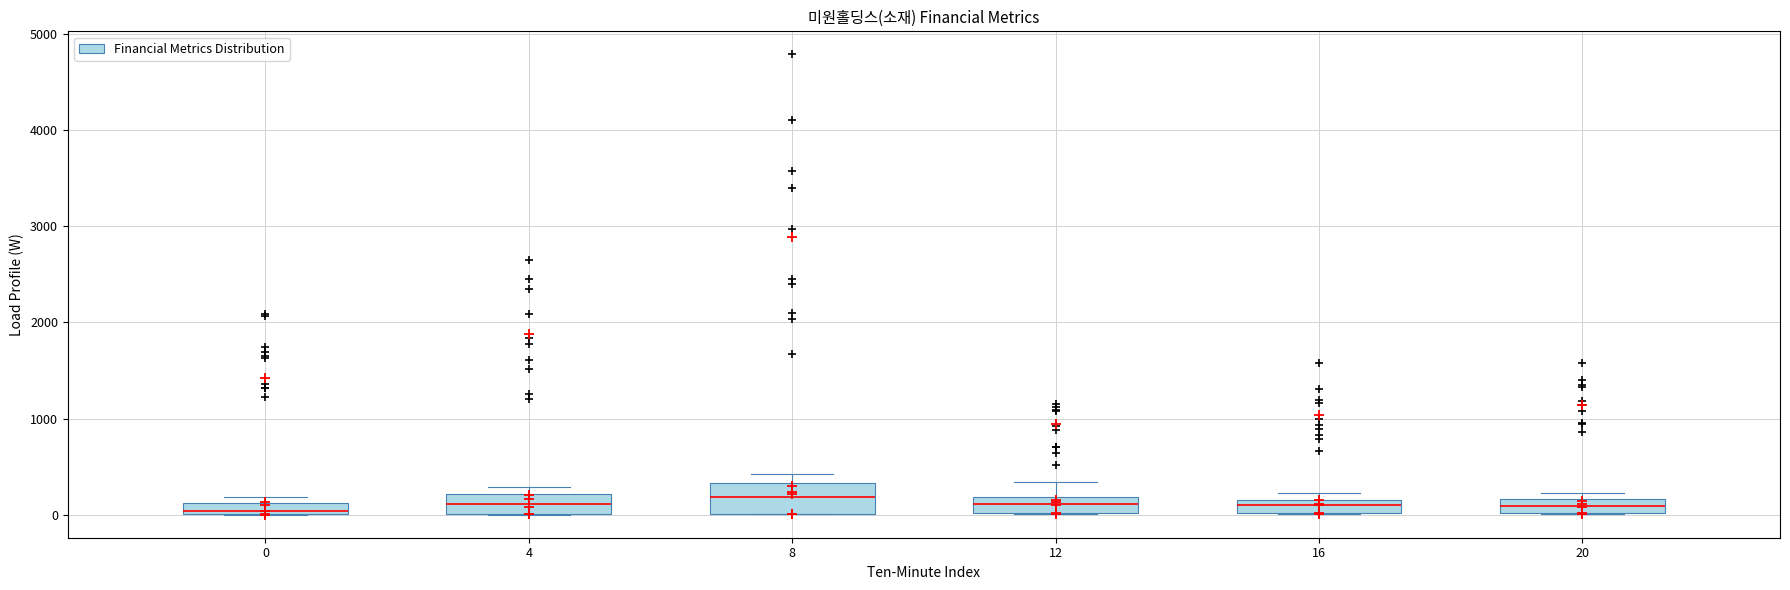

Which box is the tallest, from its lower edge to its upper edge?

8